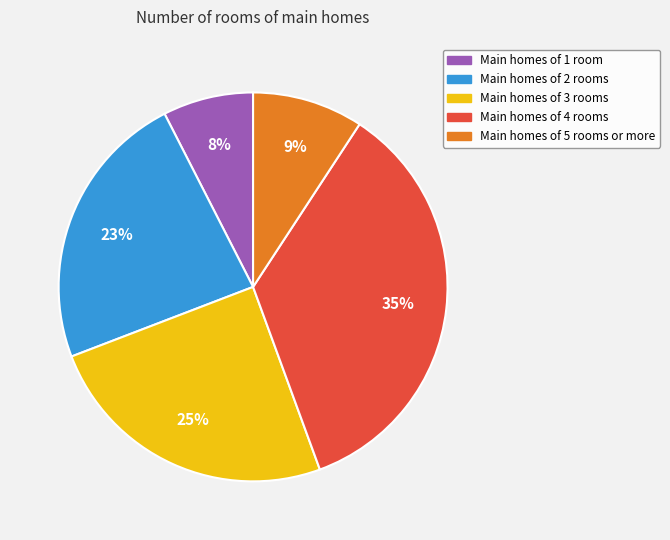

To the nearest percent, what is the average slice percentage?

20%